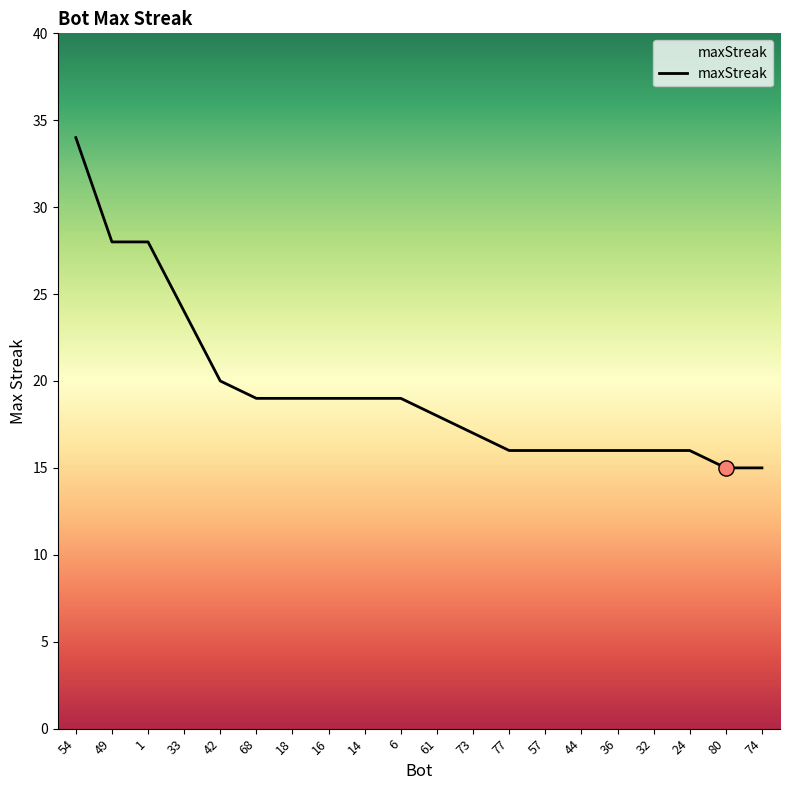

Which has a higher value, 16 or 54?

54